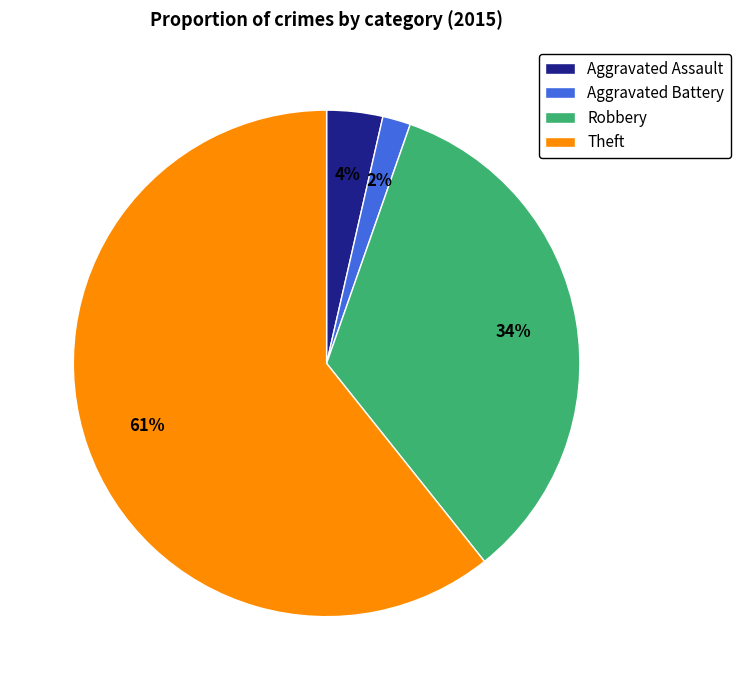

Which category has the smallest portion of the pie?

Aggravated Battery